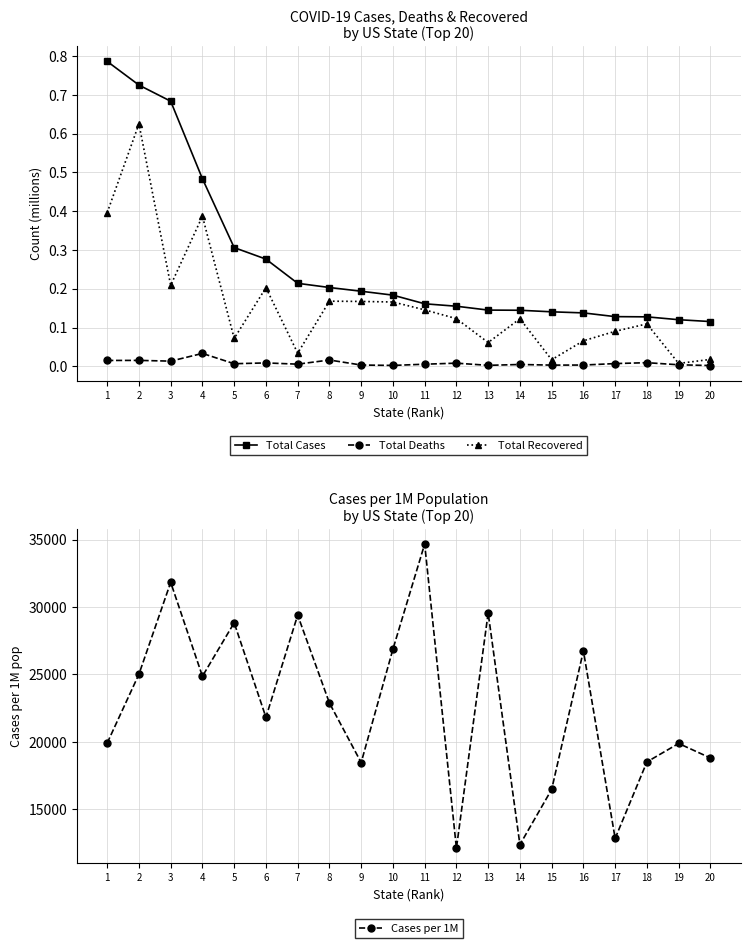

True or false: Cases per 1M has a value of 34680.0 at 11.

True